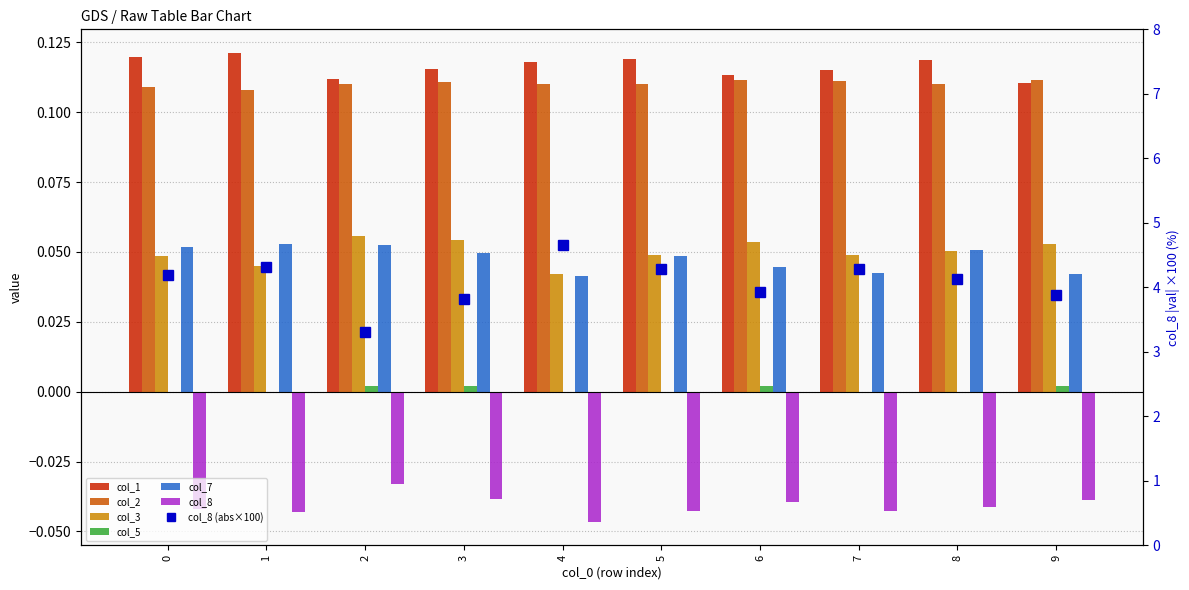

Where is col_8 nearest to the value 0?

2